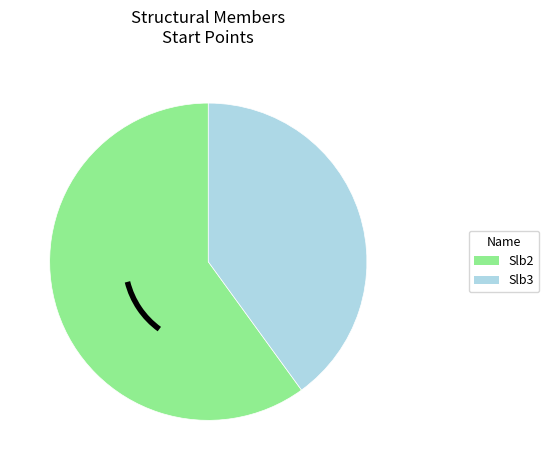

Approximately how many times larger is the value at Slb3 compared to Slb2?

0.7